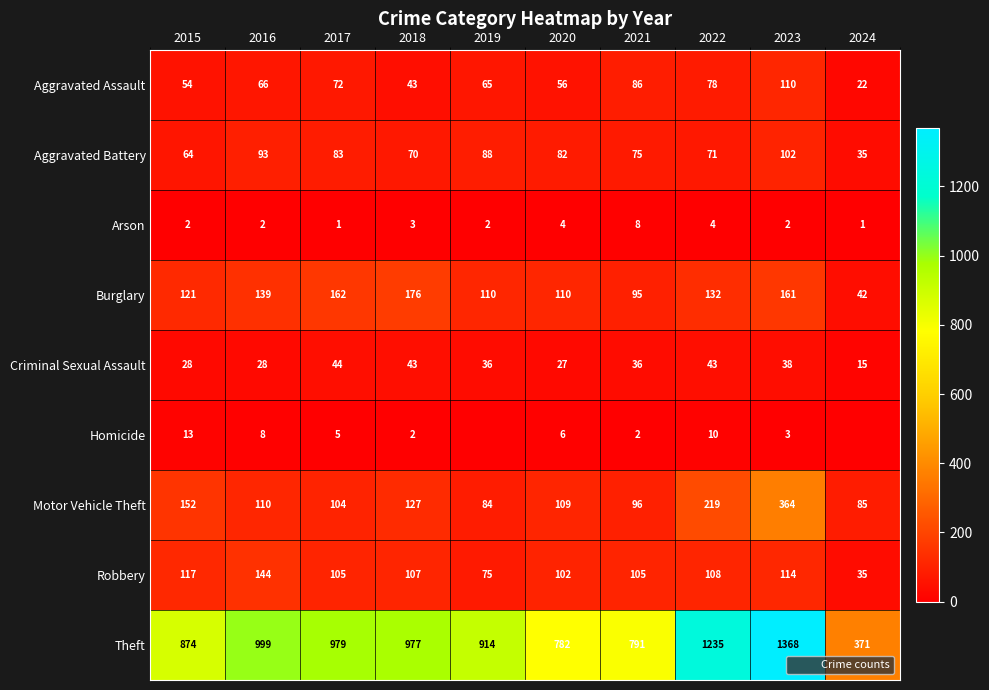

What is the average value of the Aggravated Assault series?

65